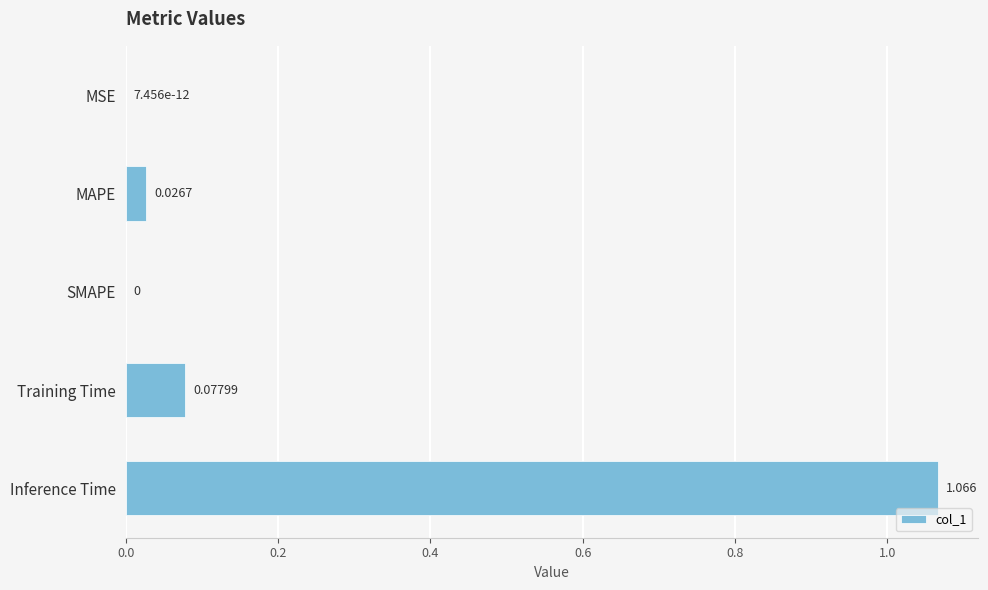

At which category does the chart reach its peak across all series?

Inference Time